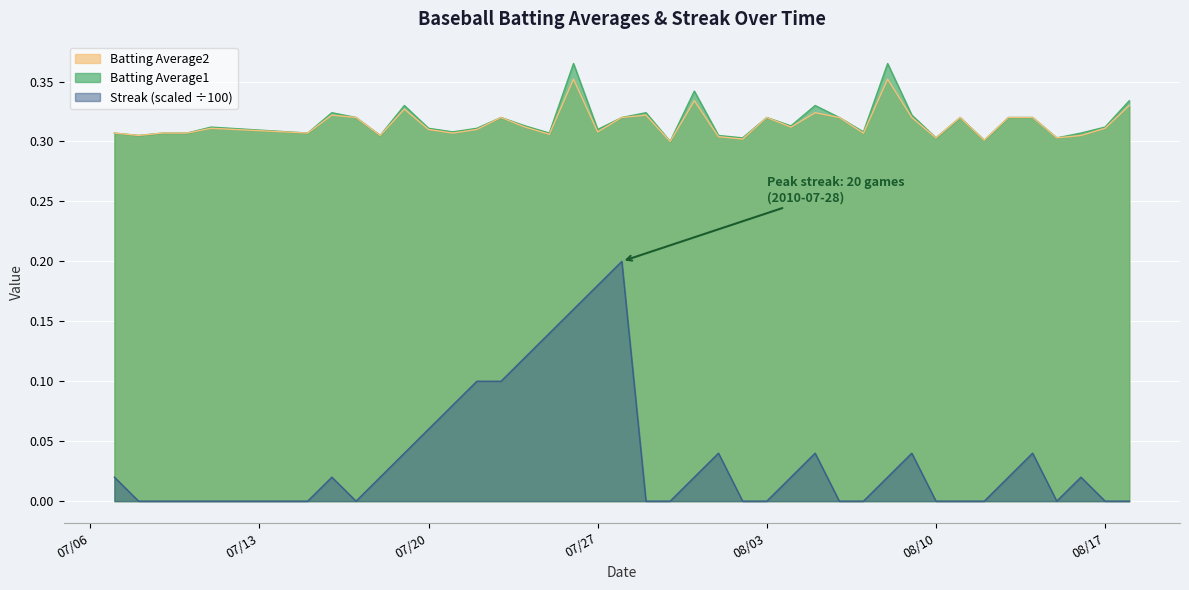

What position from the left is 2010-08-07?

29